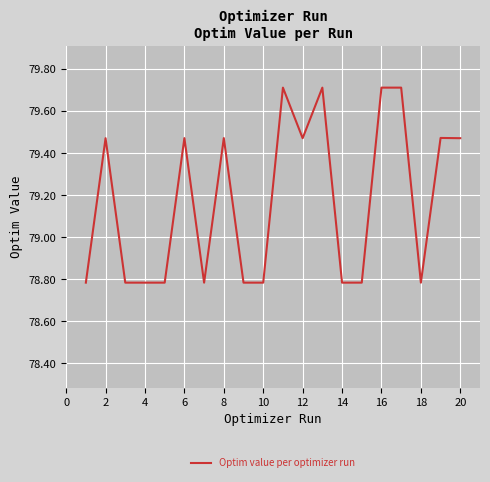

What is the greatest value displayed?

79.7